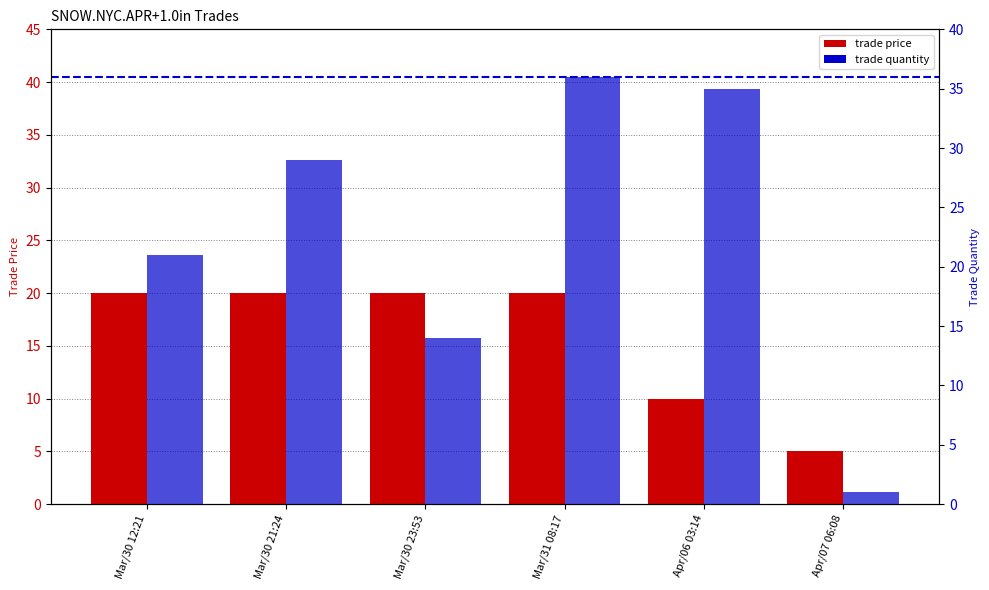

What is the minimum value shown in the chart?

1